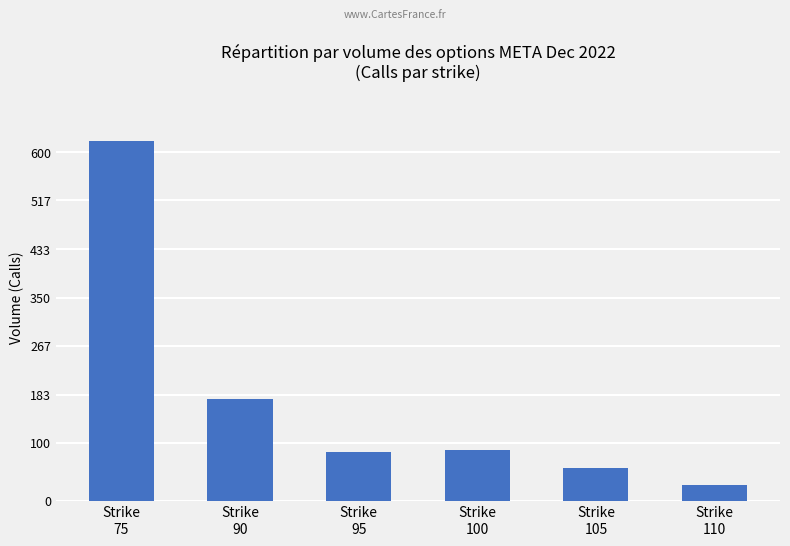

What is the ratio of the value at Strike
90 to the value at Strike
110?

6.3